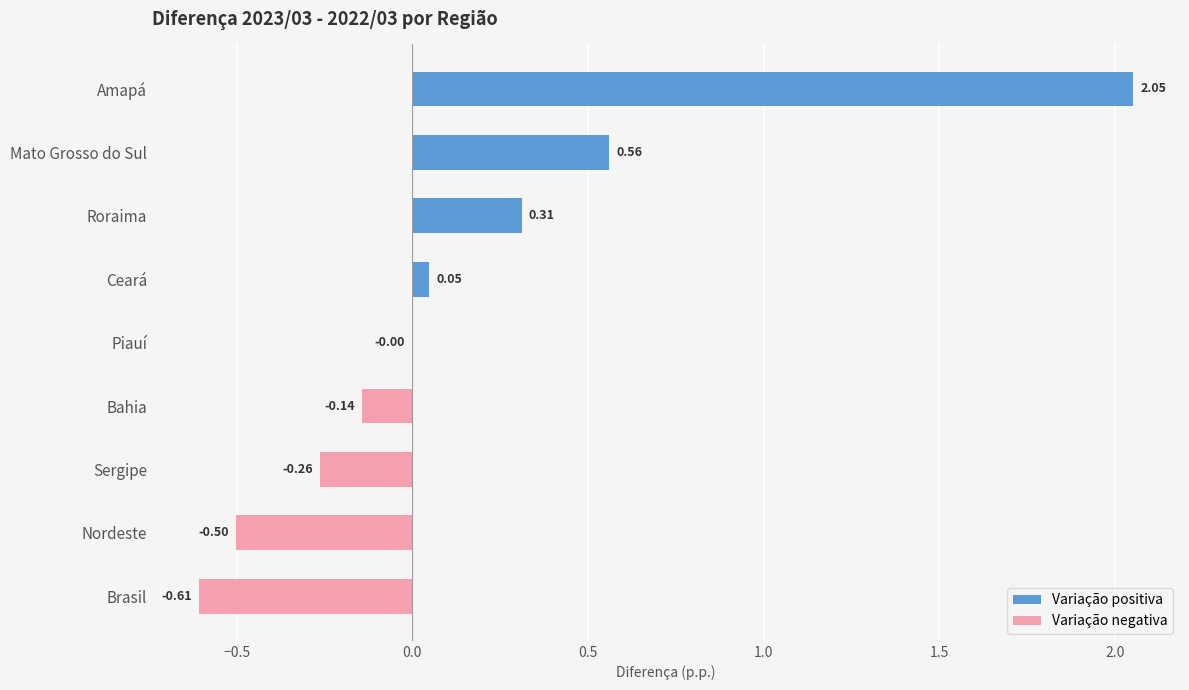

List the labels in order of value, largest first.

Amapá, Mato Grosso do Sul, Roraima, Ceará, Piauí, Bahia, Sergipe, Nordeste, Brasil